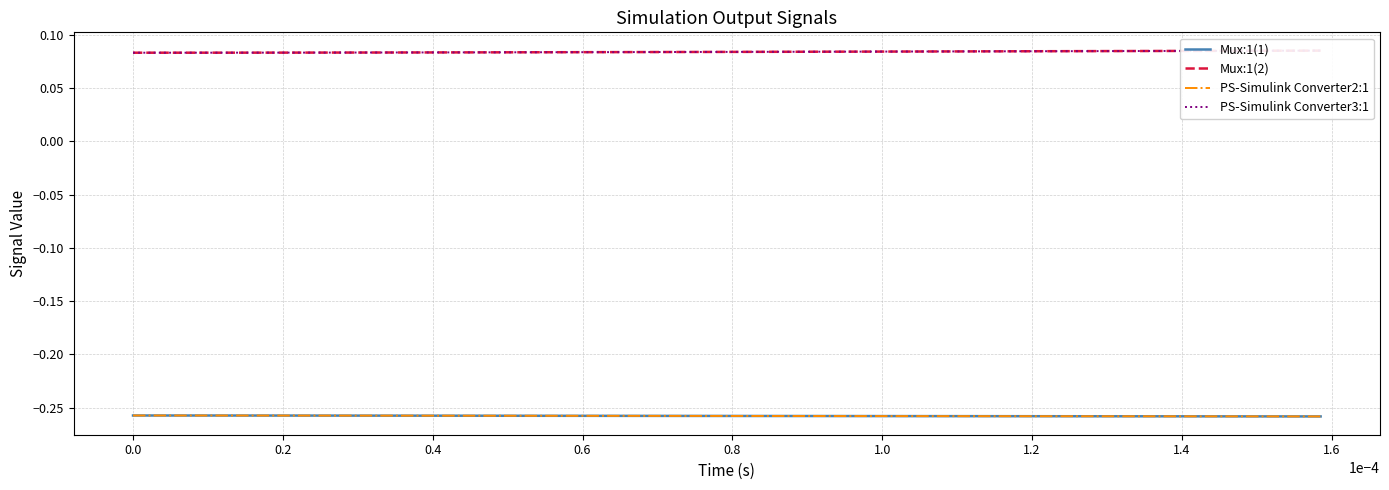

Is it true that PS-Simulink Converter3:1 equals 0.0 at 16?

False